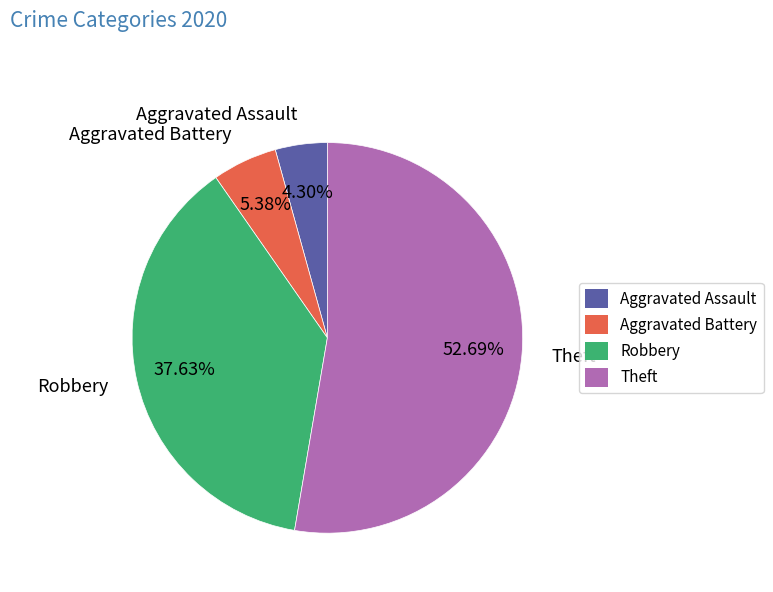

To the nearest percent, what is the average slice percentage?

25%